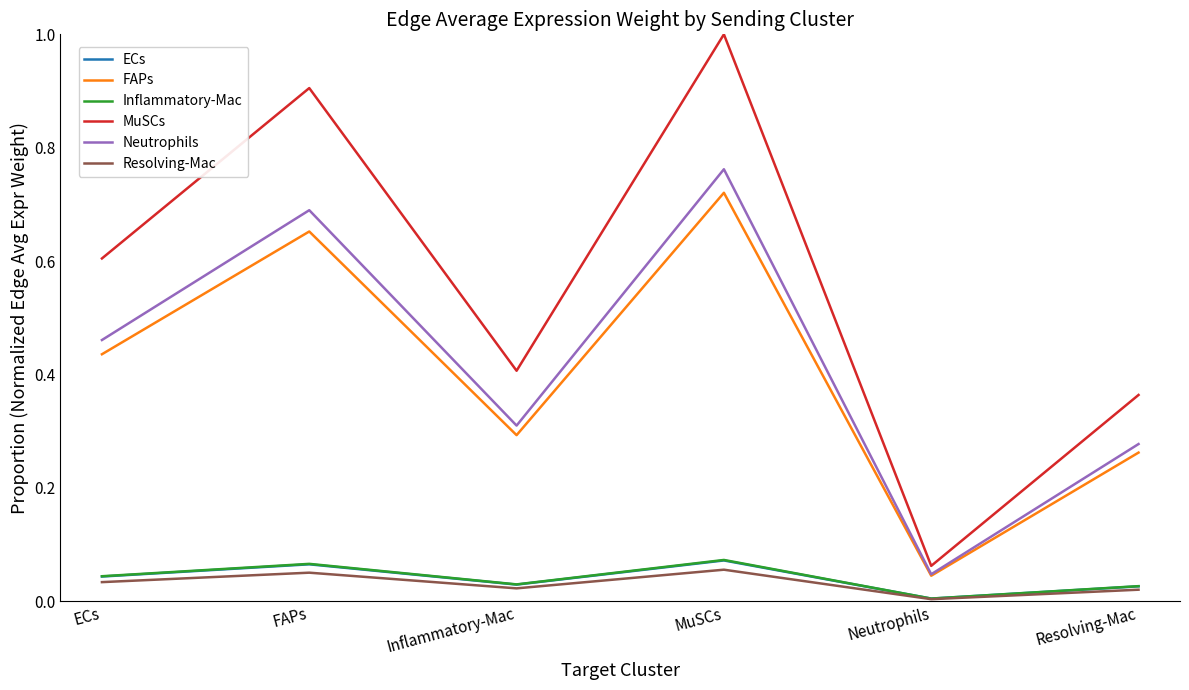

What position from the right is Resolving-Mac?

1